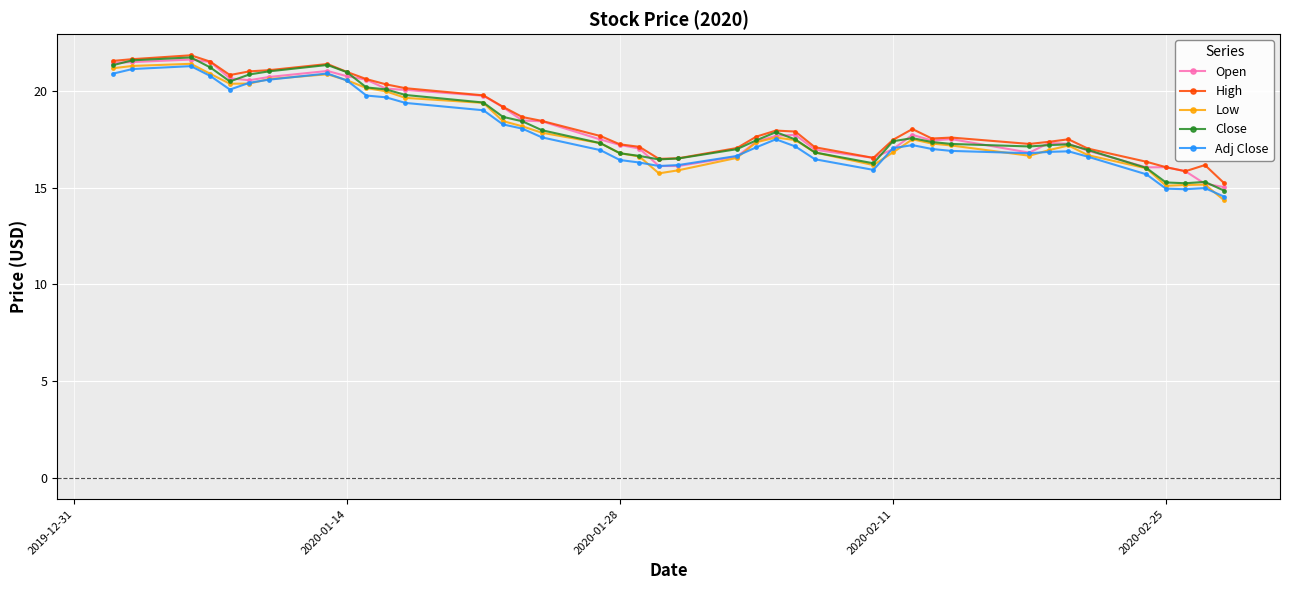

What is the value of the High point at the 30th from the left?

17.5